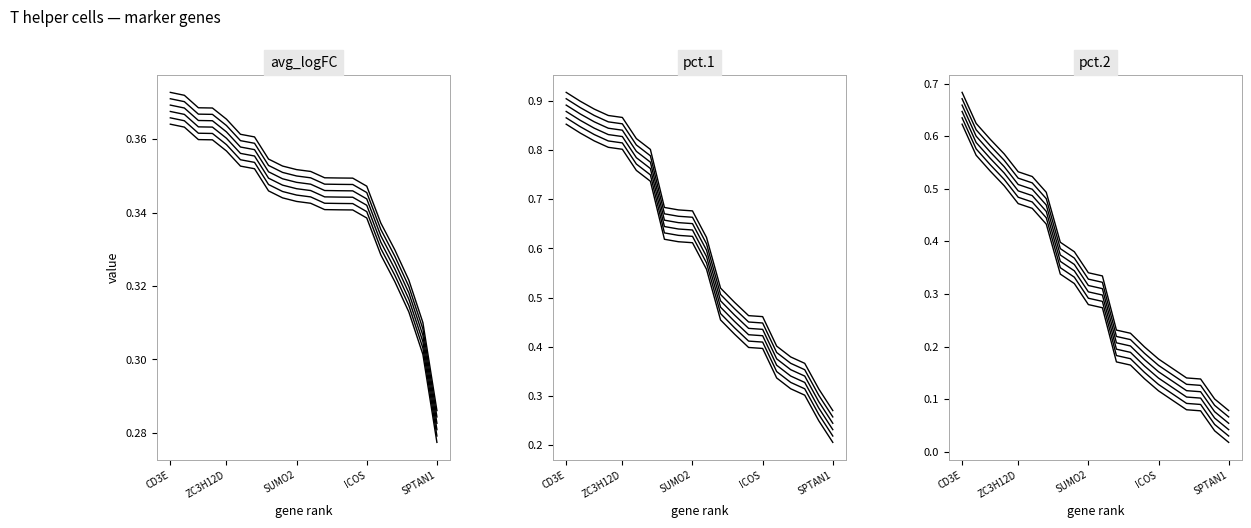

What is the spread (max minus min) of values at SKP1?

0.5